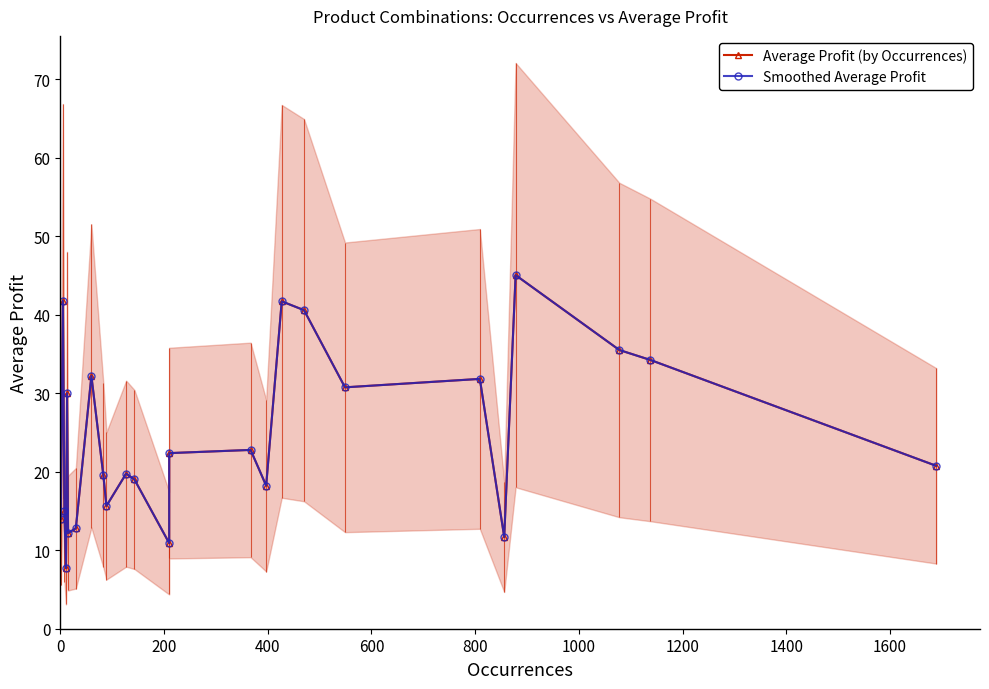

In Smoothed Average Profit, how many points are higher than both neighbors (excluding endpoints)?

8